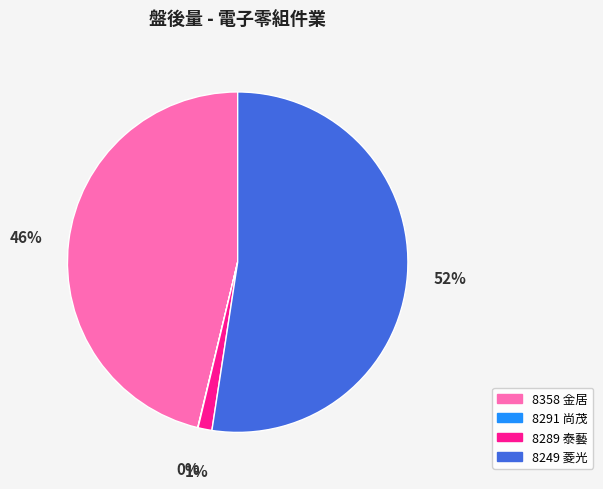

True or false: 8249 菱光 accounts for 52% of the total.

True